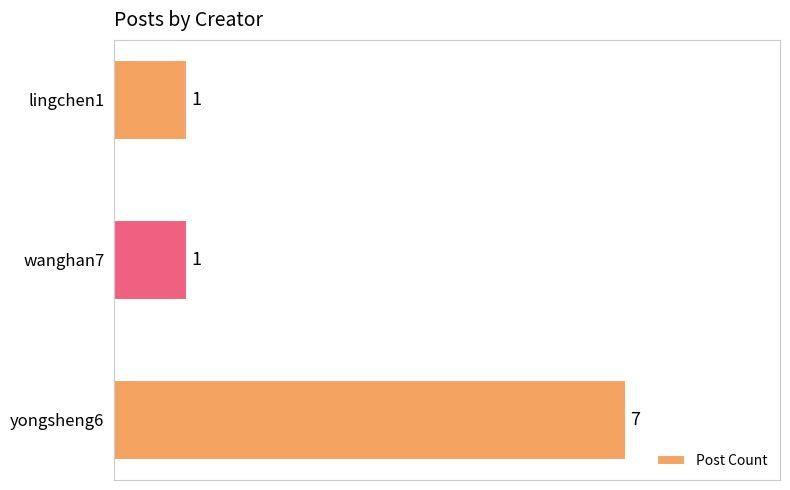

What is the difference between the maximum and minimum values?

6